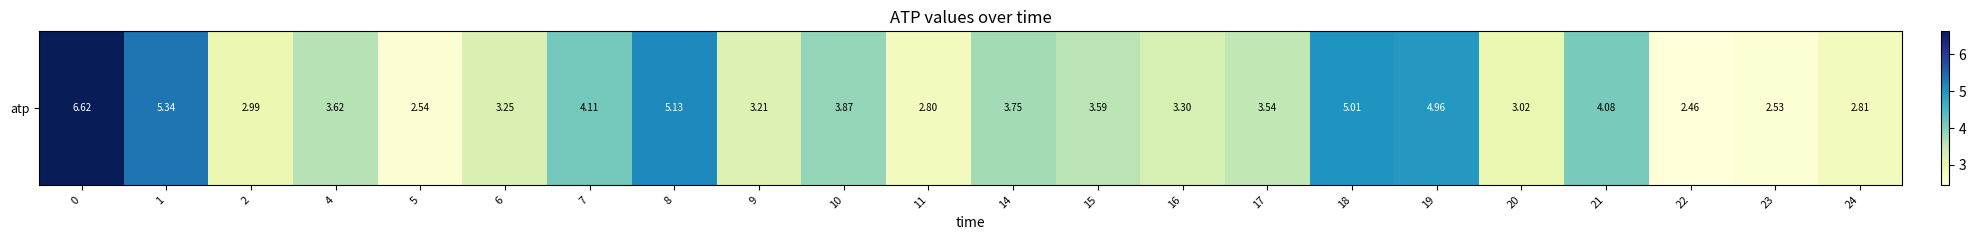

Rank the categories by value from lowest to highest.

22, 23, 5, 11, 24, 2, 20, 9, 6, 16, 17, 15, 4, 14, 10, 21, 7, 19, 18, 8, 1, 0